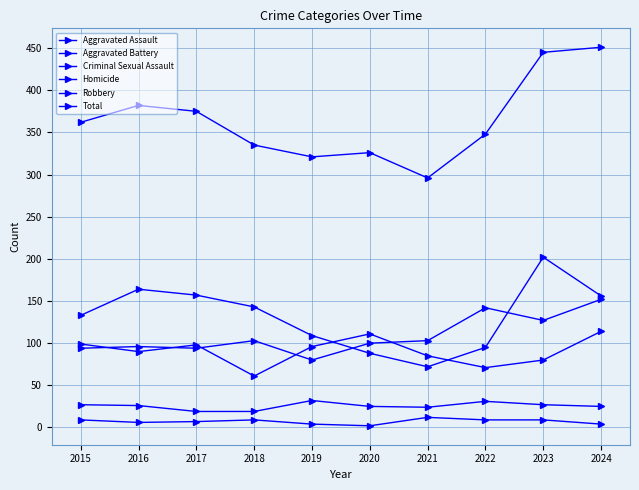

At 2018, list the series in order from smallest to largest.

Homicide, Criminal Sexual Assault, Aggravated Battery, Aggravated Assault, Robbery, Total